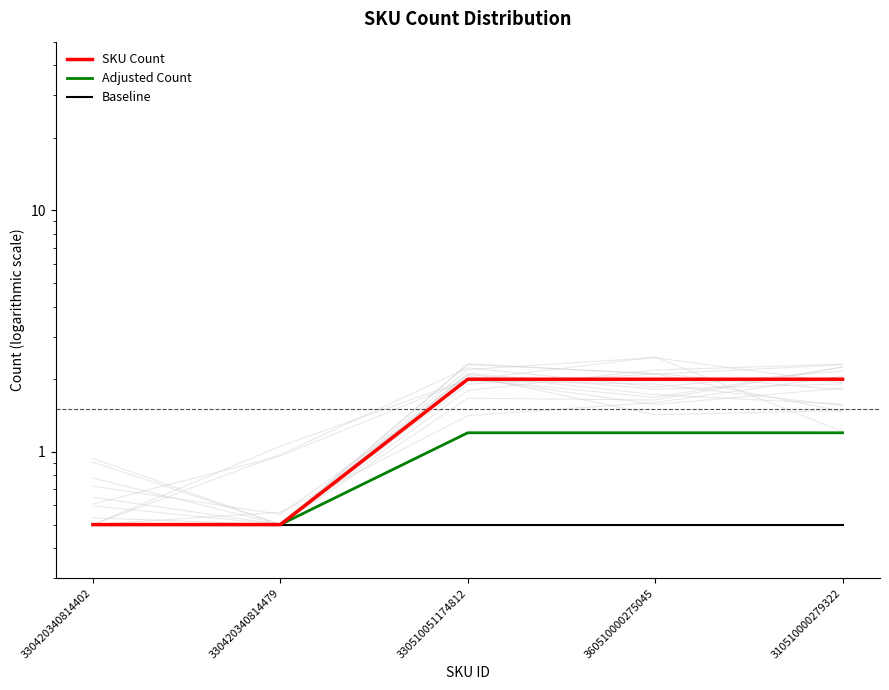

What is the difference between the maximum and minimum values in the Adjusted Count series?

0.7